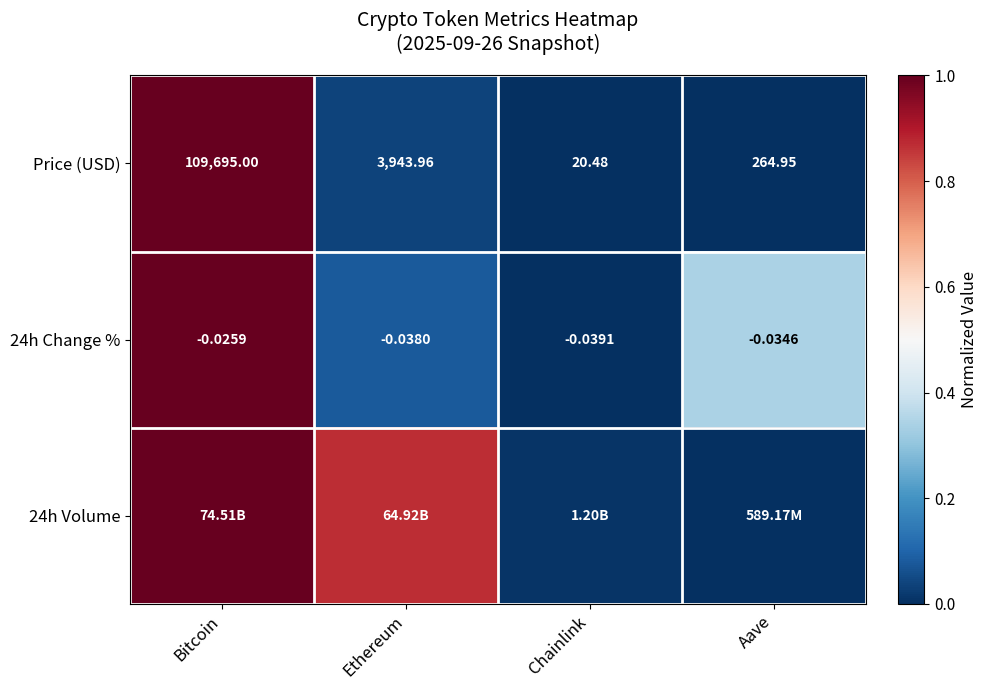

The Price (USD) series shows 0.0 at Ethereum. True or false?

False